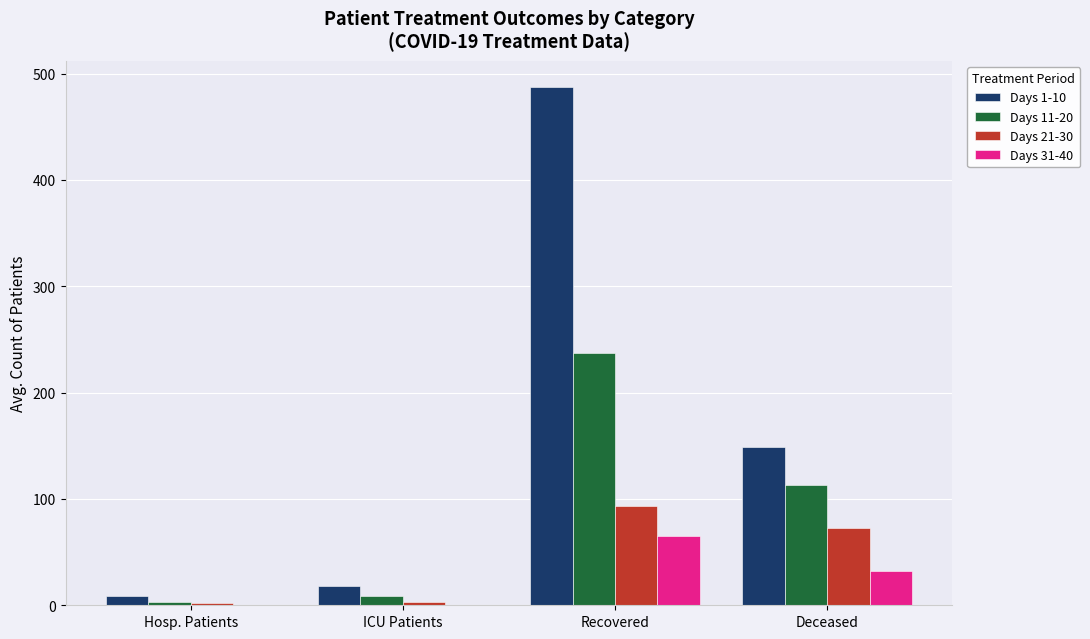

Which category has the highest value in the Days 31-40 series?

Recovered